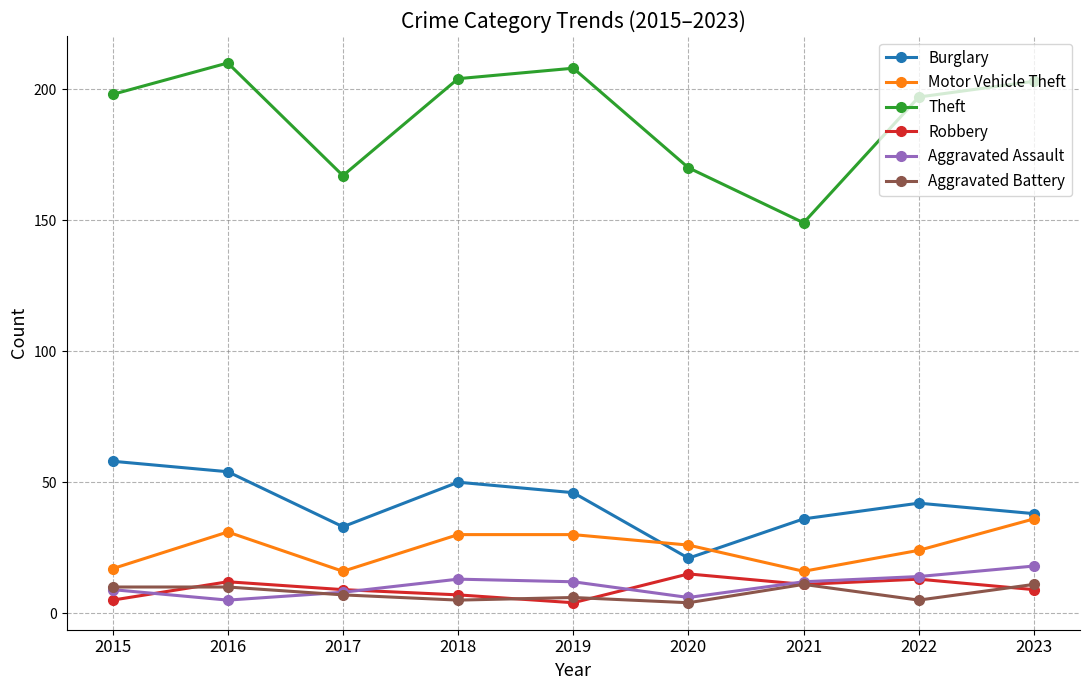

In Theft, how many points are higher than both neighbors (excluding endpoints)?

2